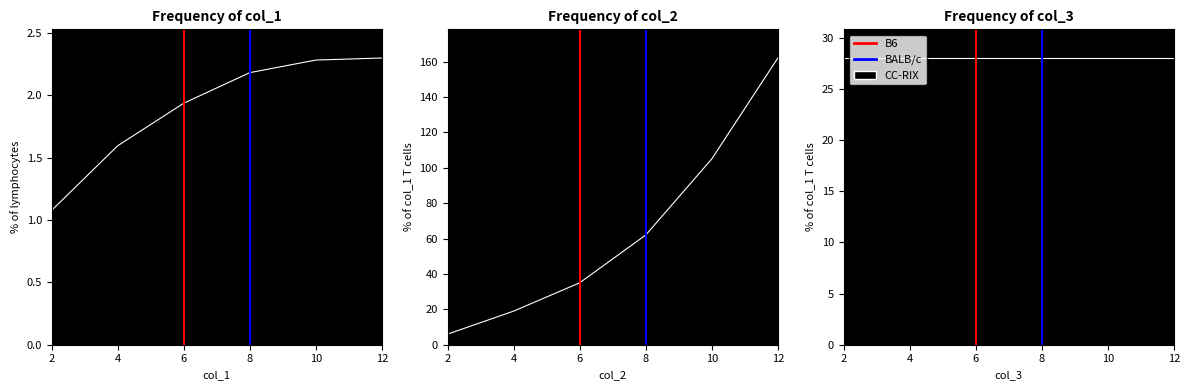

What is the maximum value for BALB/c?

1